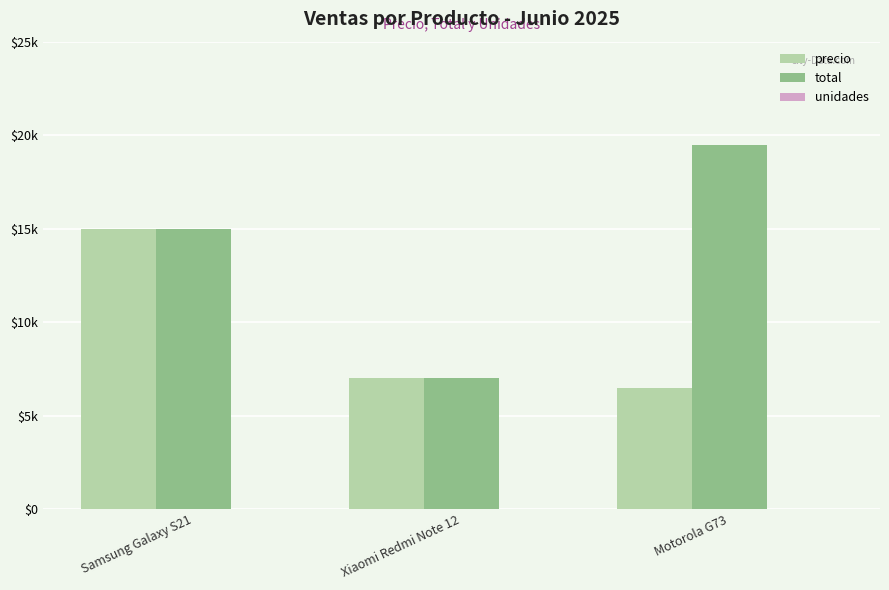

Is it true that unidades equals 4 at Motorola G73?

False